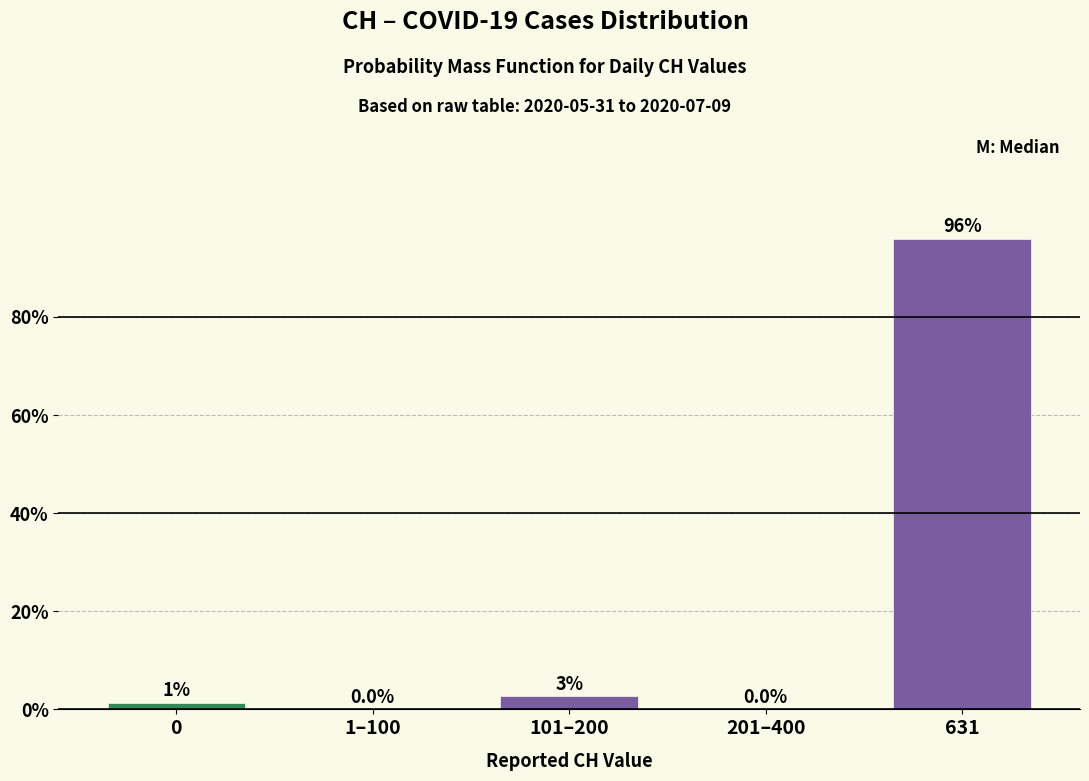

What is the sum of all values?

100.0